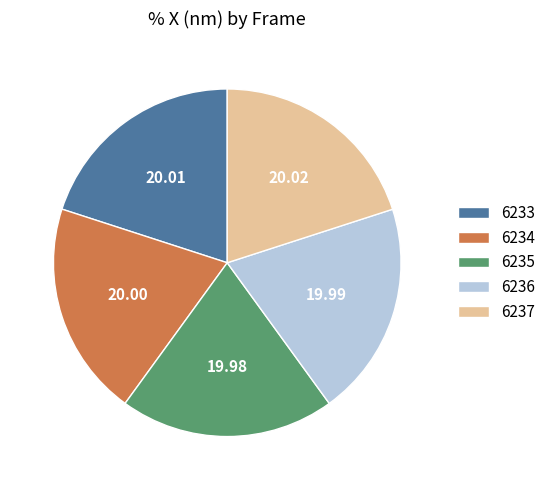

Count the number of slices in the pie.

5